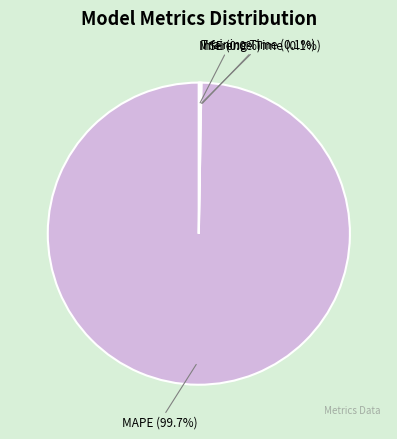

Which slice represents more than half of the pie?

MAPE